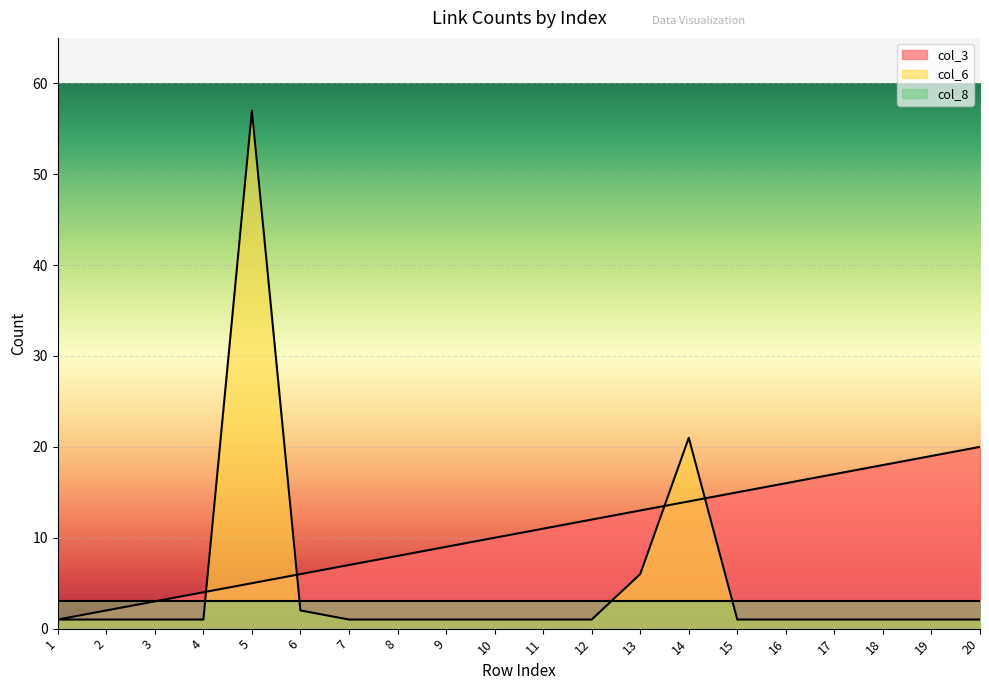

What is the sum of the col_3 values at 2 and 18?

20